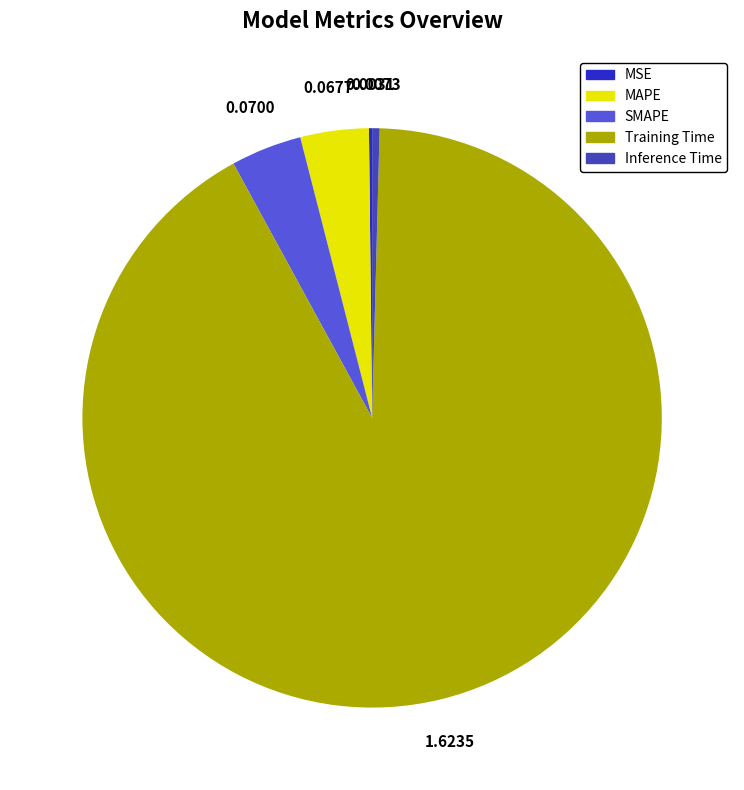

True or false: MAPE accounts for 4% of the total.

True